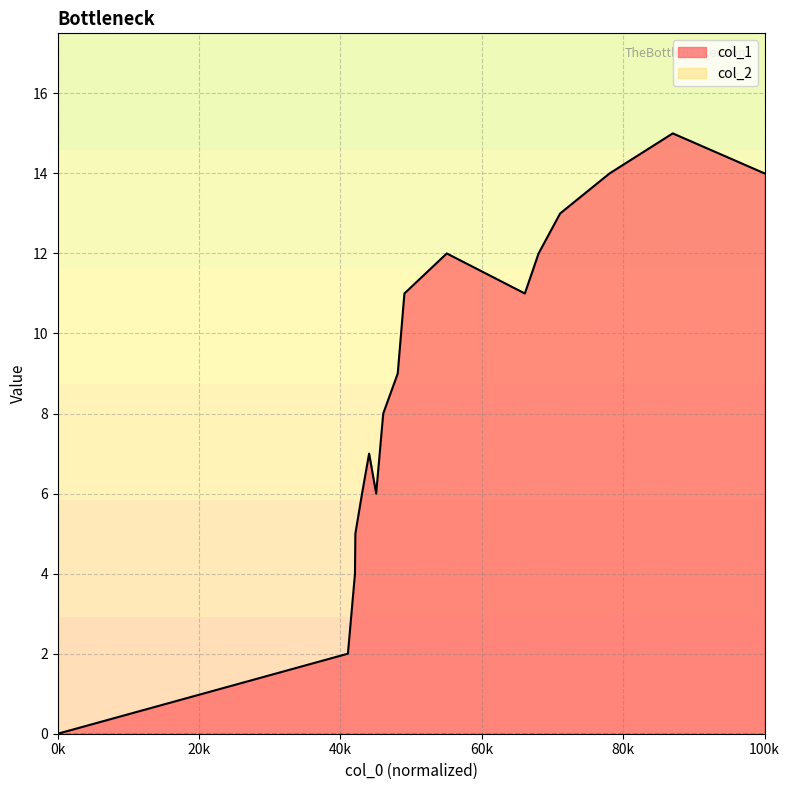

What is the spread (max minus min) of values at 100k?

14